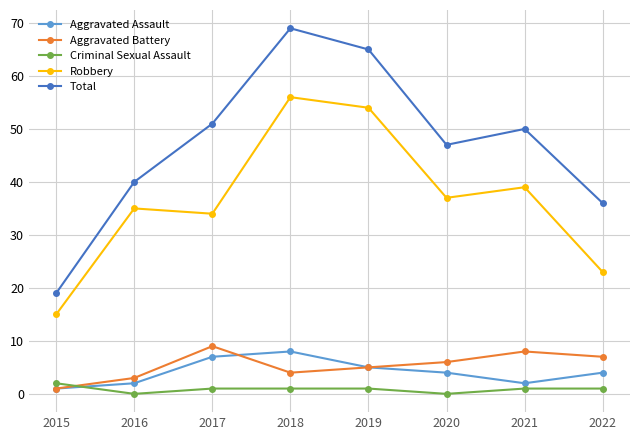

True or false: Robbery and Aggravated Battery cross at least once.

False